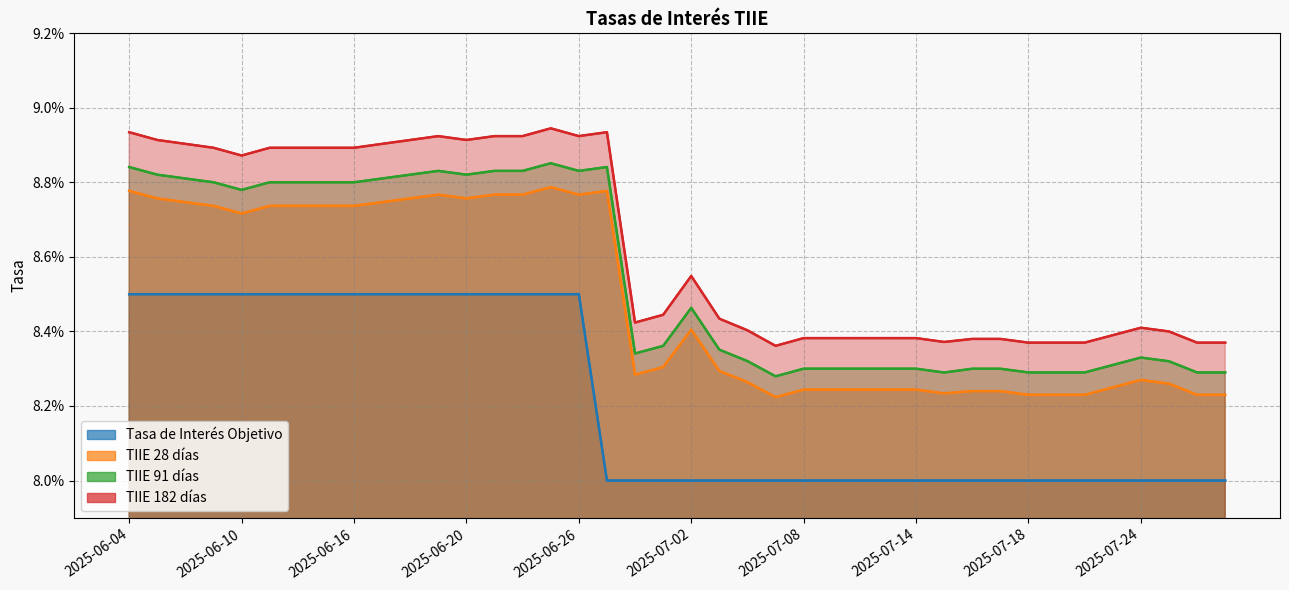

At which label does TIIE 182 días reach its peak?

2025-06-25